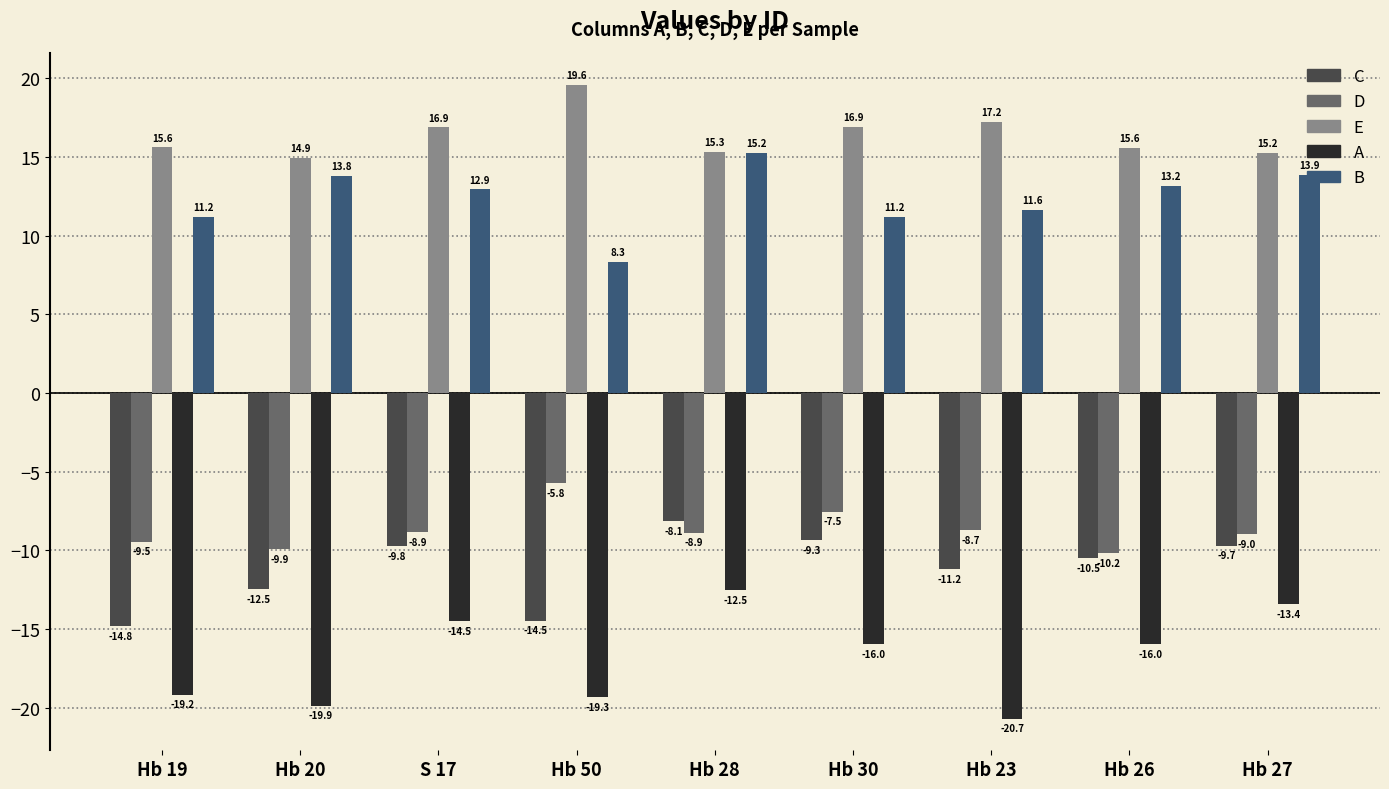

What is the value of the C bar at the 3rd from the left?

-9.8